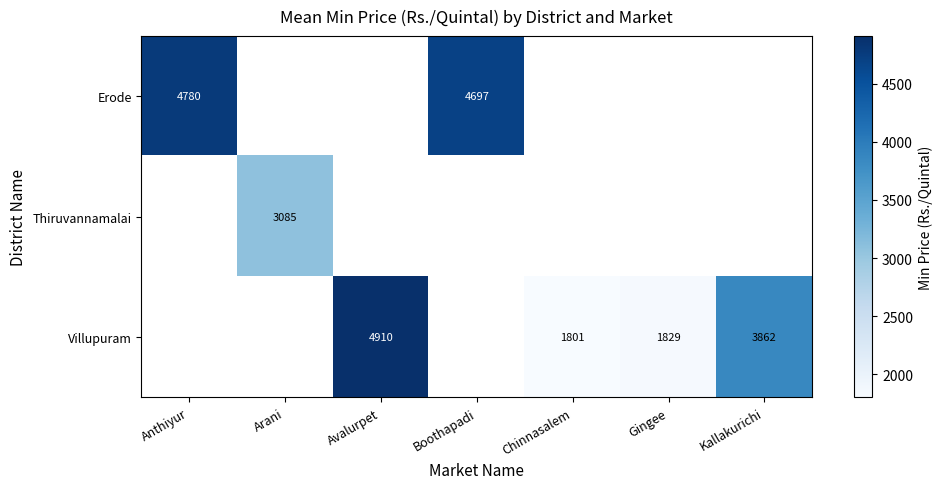

The Erode series shows 4697 at Boothapadi. True or false?

True